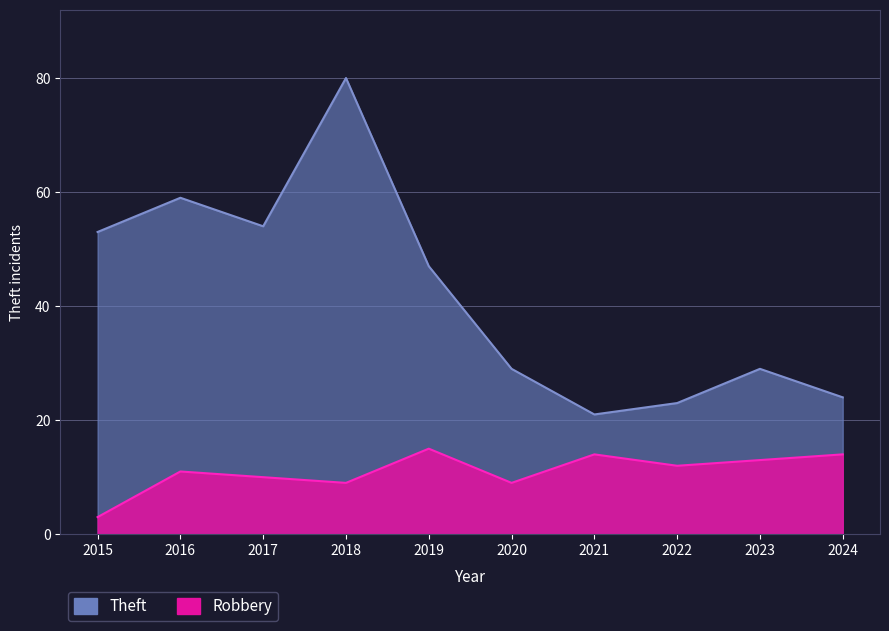

Which series has the widest spread of values?

Theft